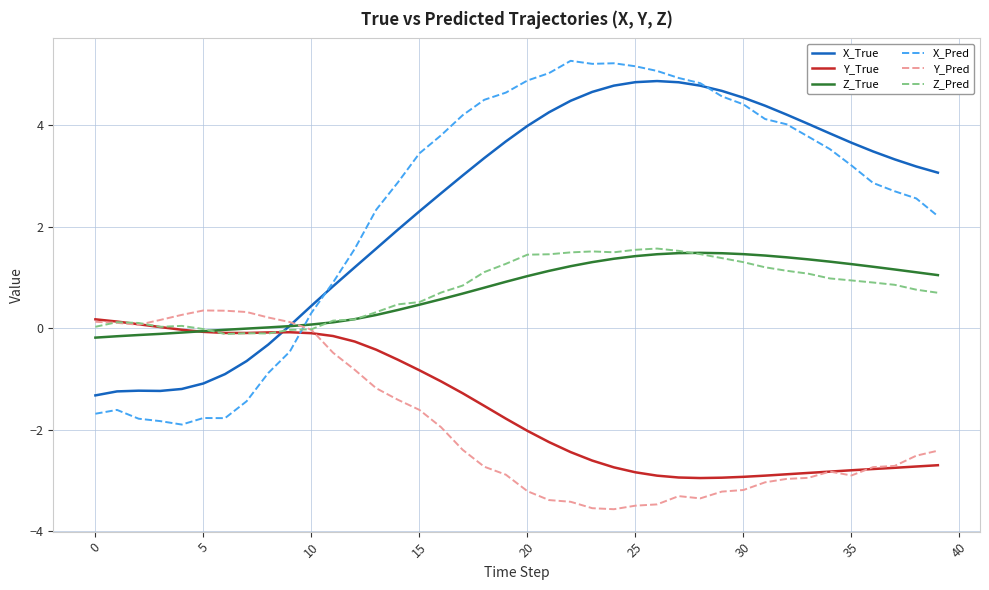

Which series ends up on top after the final intersection of Z_True and X_Pred?

X_Pred